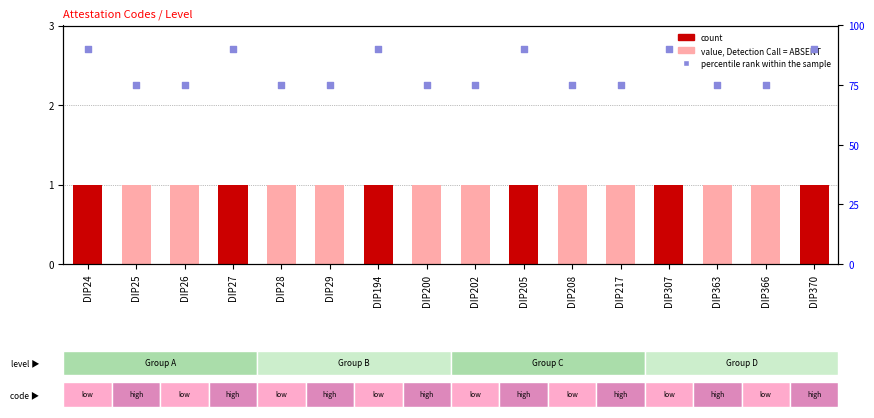

What is the ratio of the value at DIP194 to the value at DIP370?

1.0